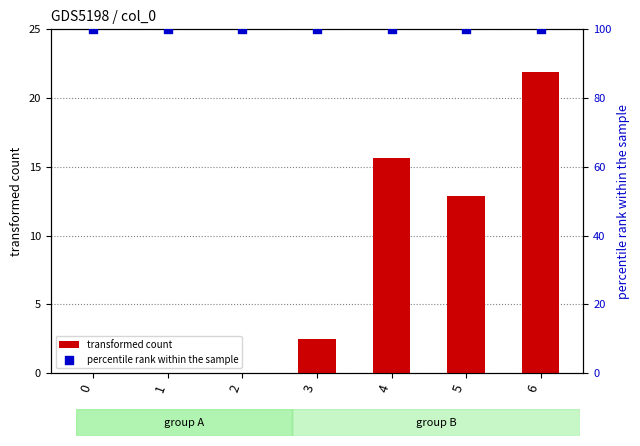

What are all the series names shown in the legend?

transformed count, percentile rank within the sample